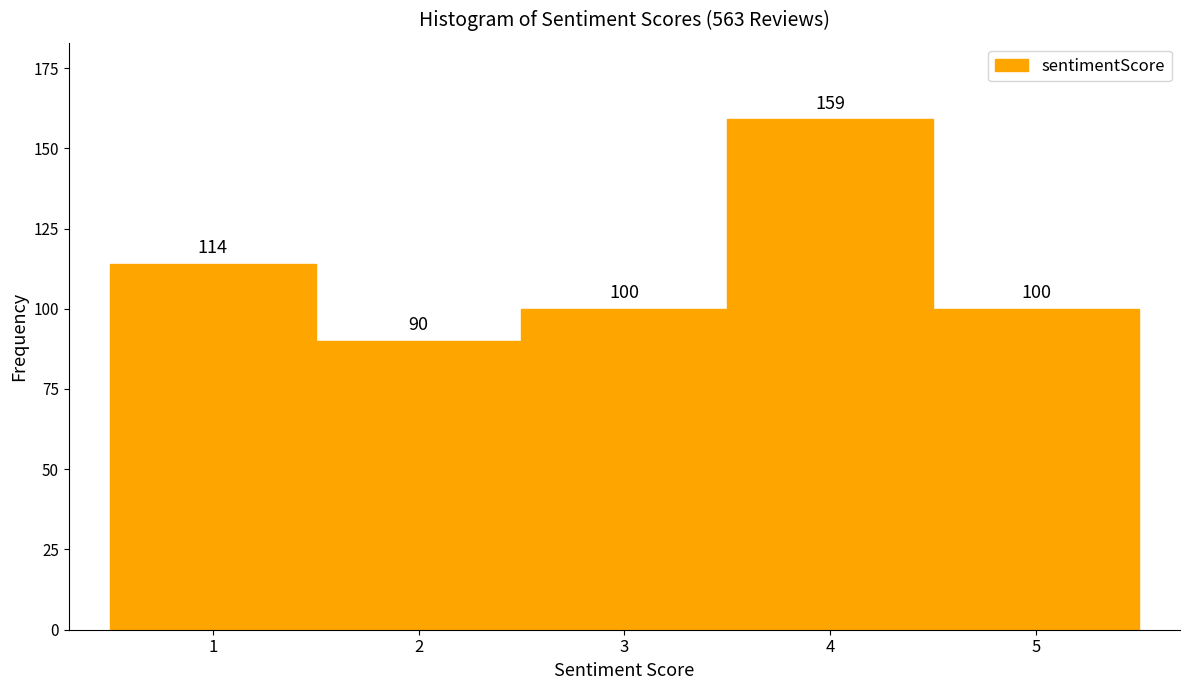

How tall is the bar that spans 3.5 to 4.5 on the x-axis?

159